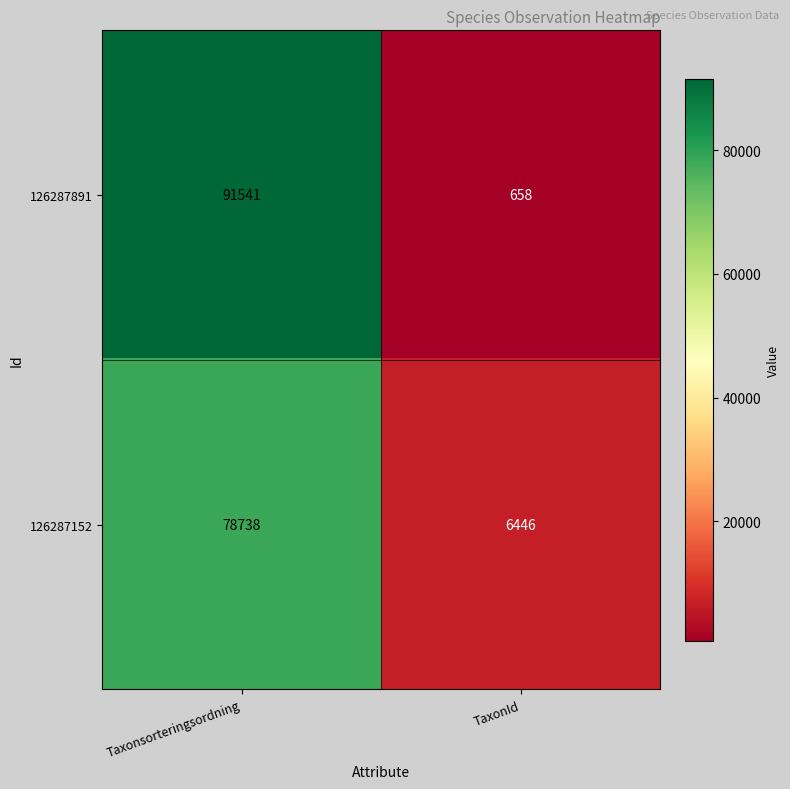

How many categories are shown in the chart?

2